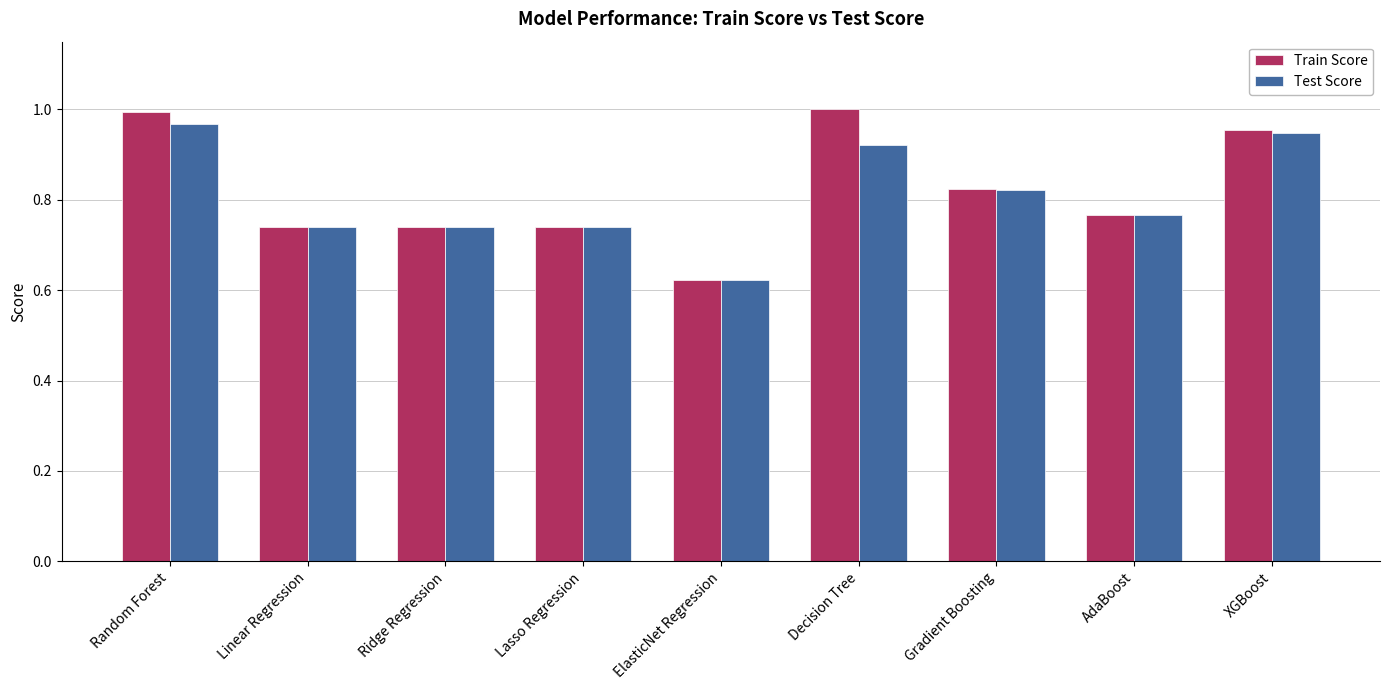

What is the difference between the maximum and minimum values in the Train Score series?

0.4